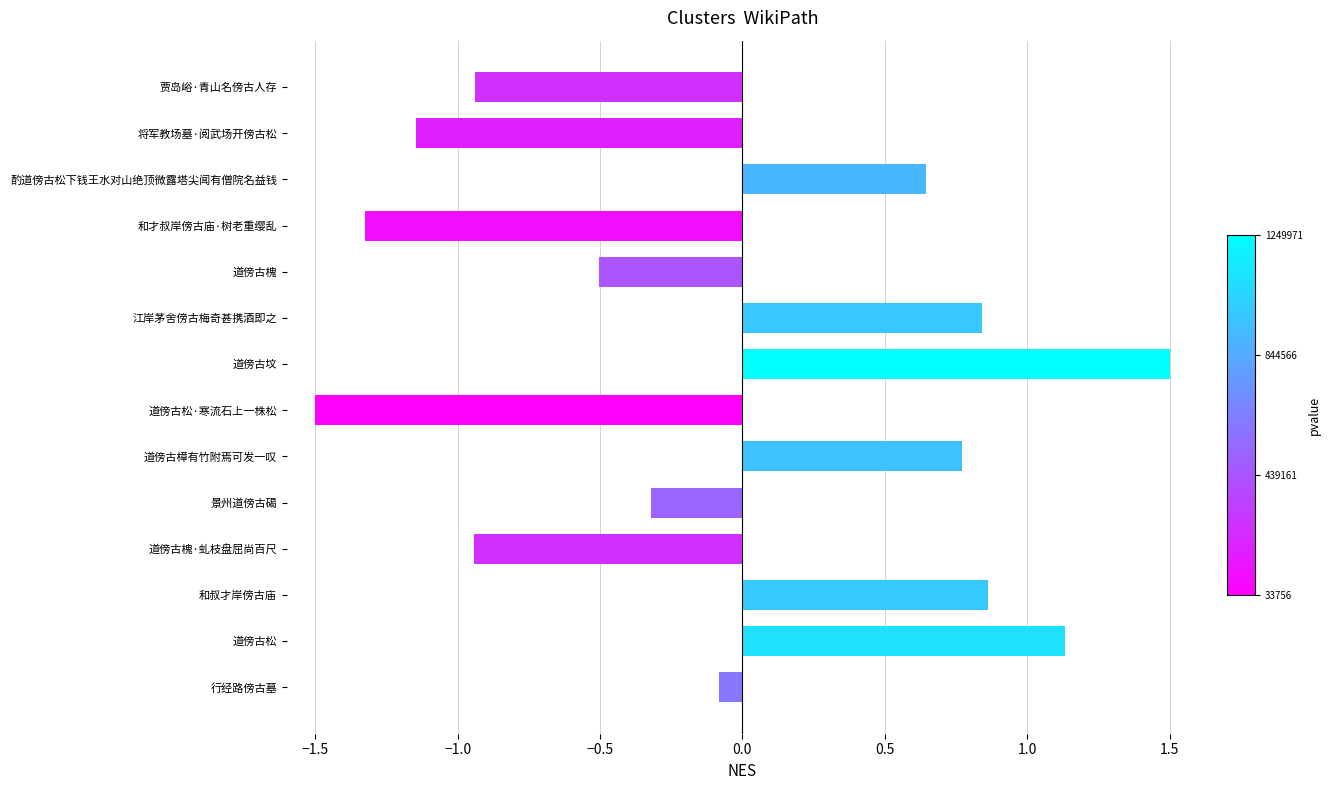

How many positive values are there?

6